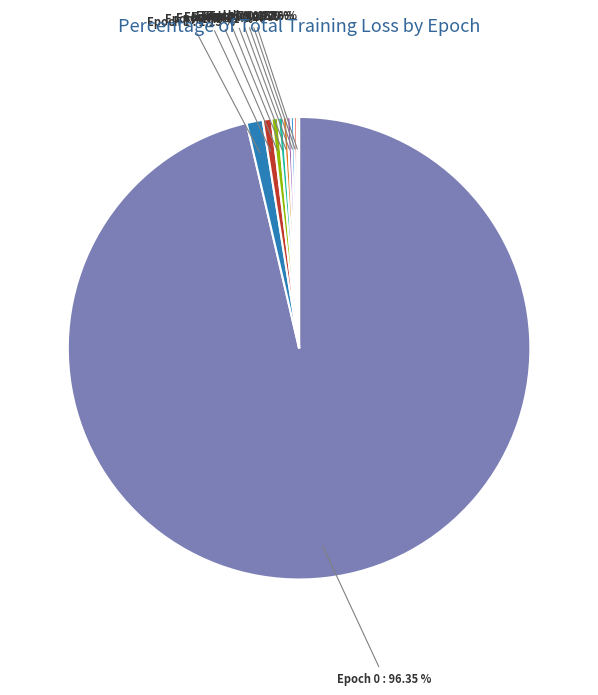

Does any single category account for the majority?

Yes